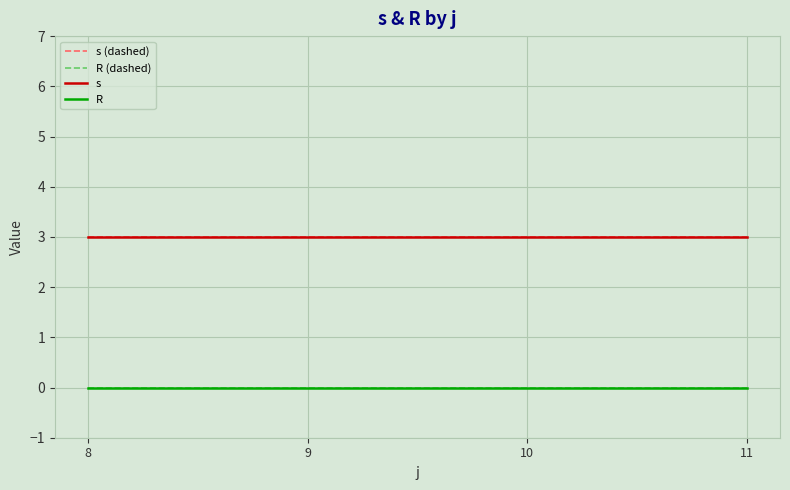

Is the value of R at 10 greater than the value of R (dashed) at 8?

No